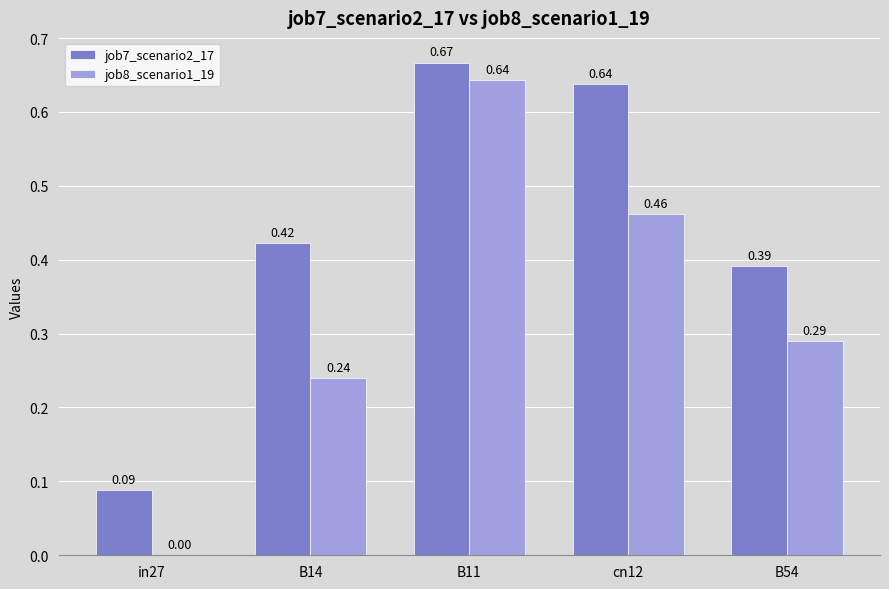

Which series has the largest total across all categories?

job7_scenario2_17